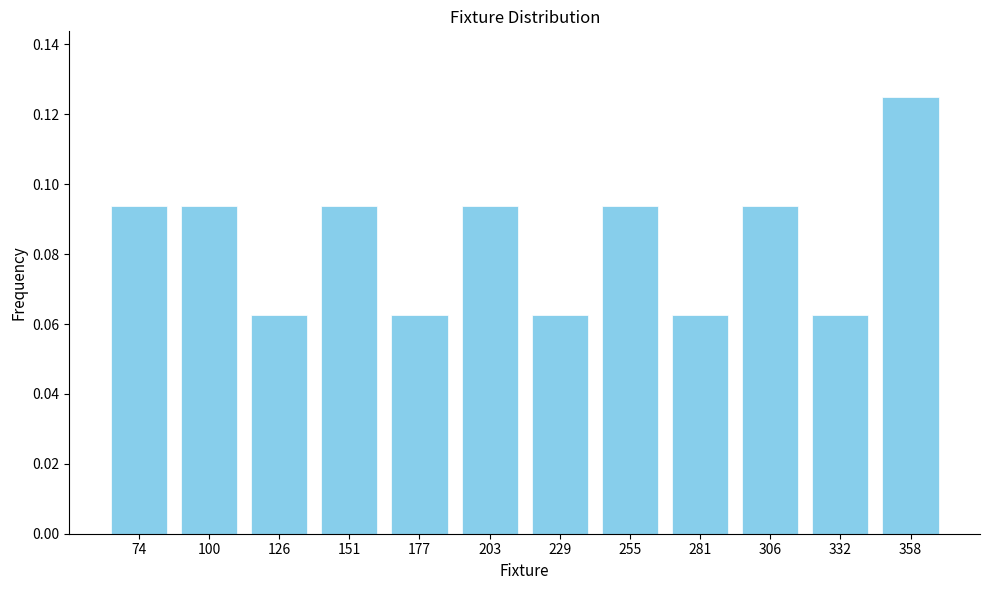

Count the values in the range 0 to 1.

12